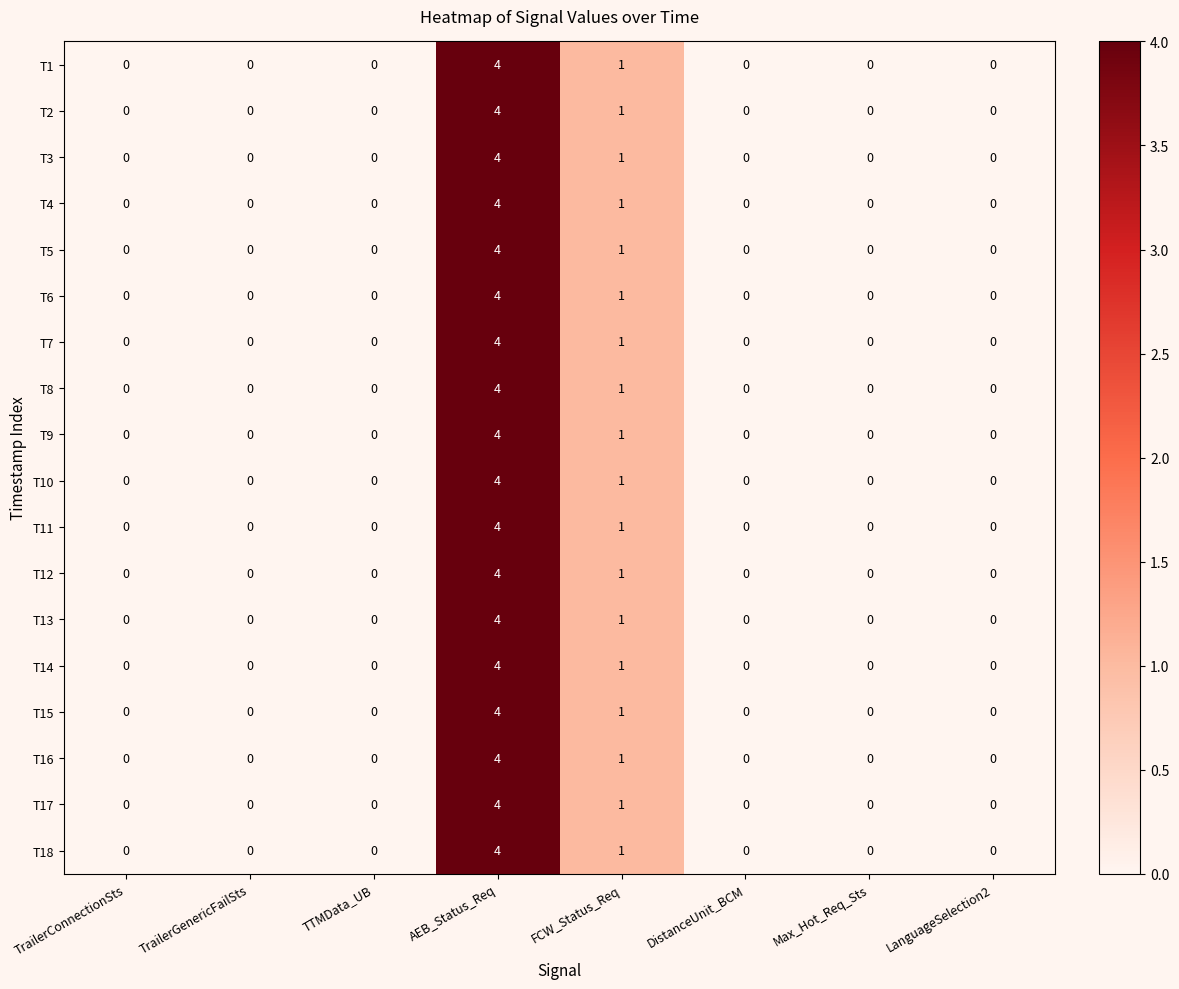

Which category has the highest value in the T9 series?

AEB_Status_Req